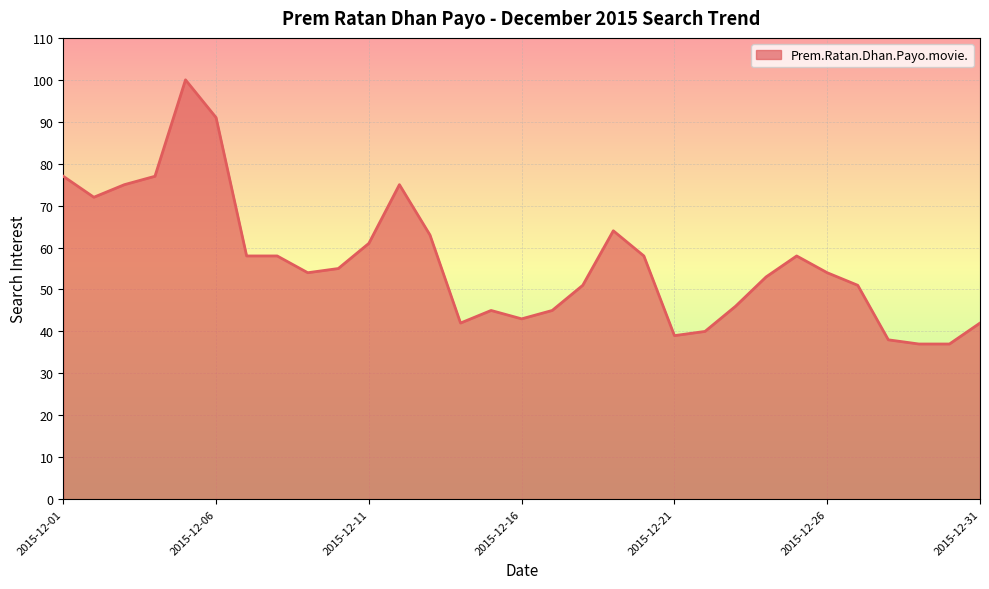

What is the minimum value shown in the chart?

37